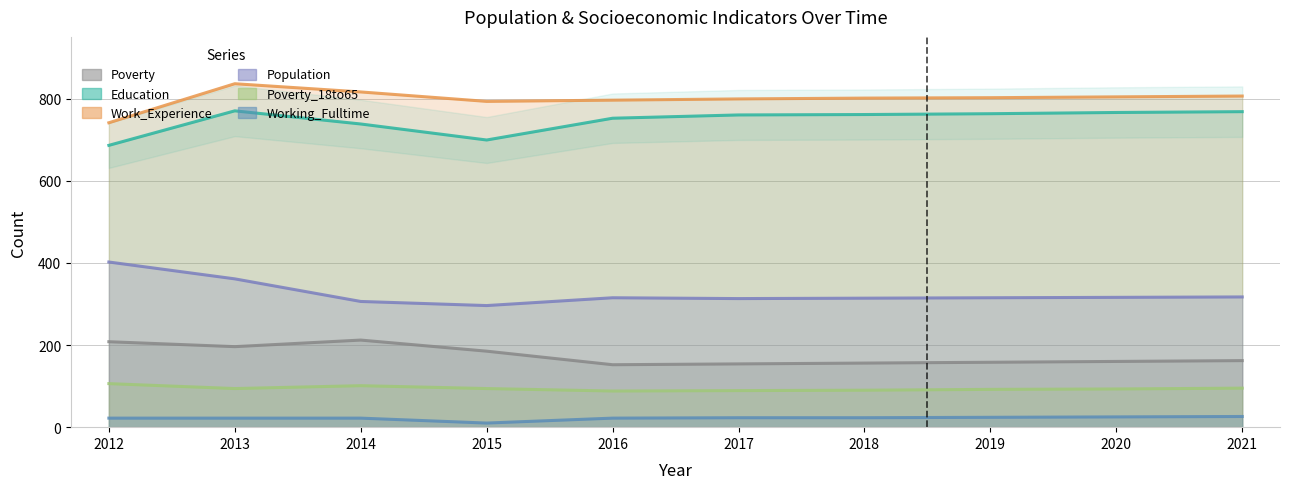

At which category is the sum across all series the highest?

2013